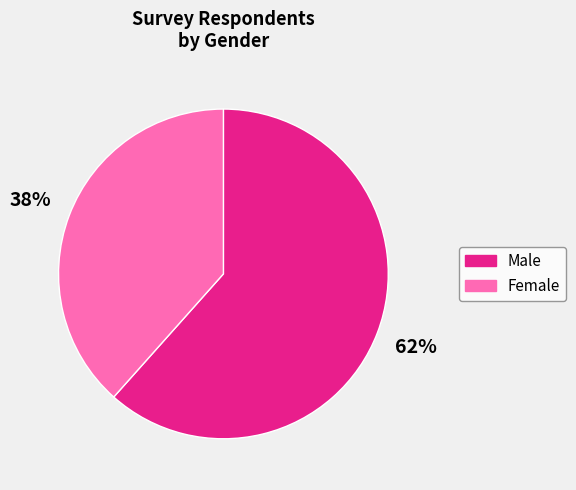

What is the ratio of the value at Female to the value at Male?

0.6